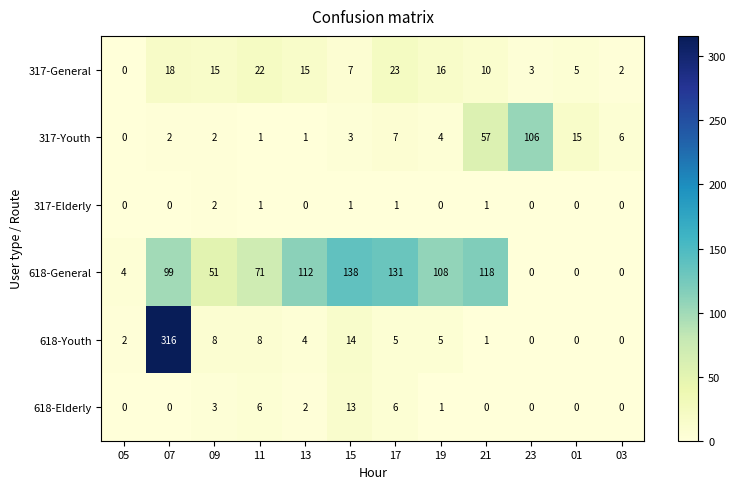

What is the greatest value displayed?

316